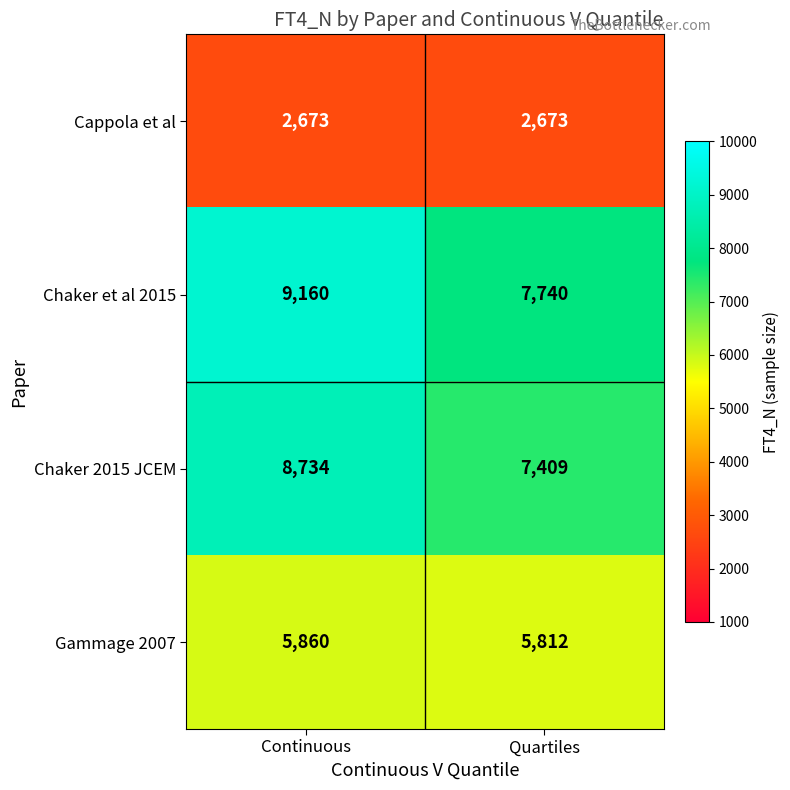

Which series has the largest range (max minus min)?

Chaker et al 2015